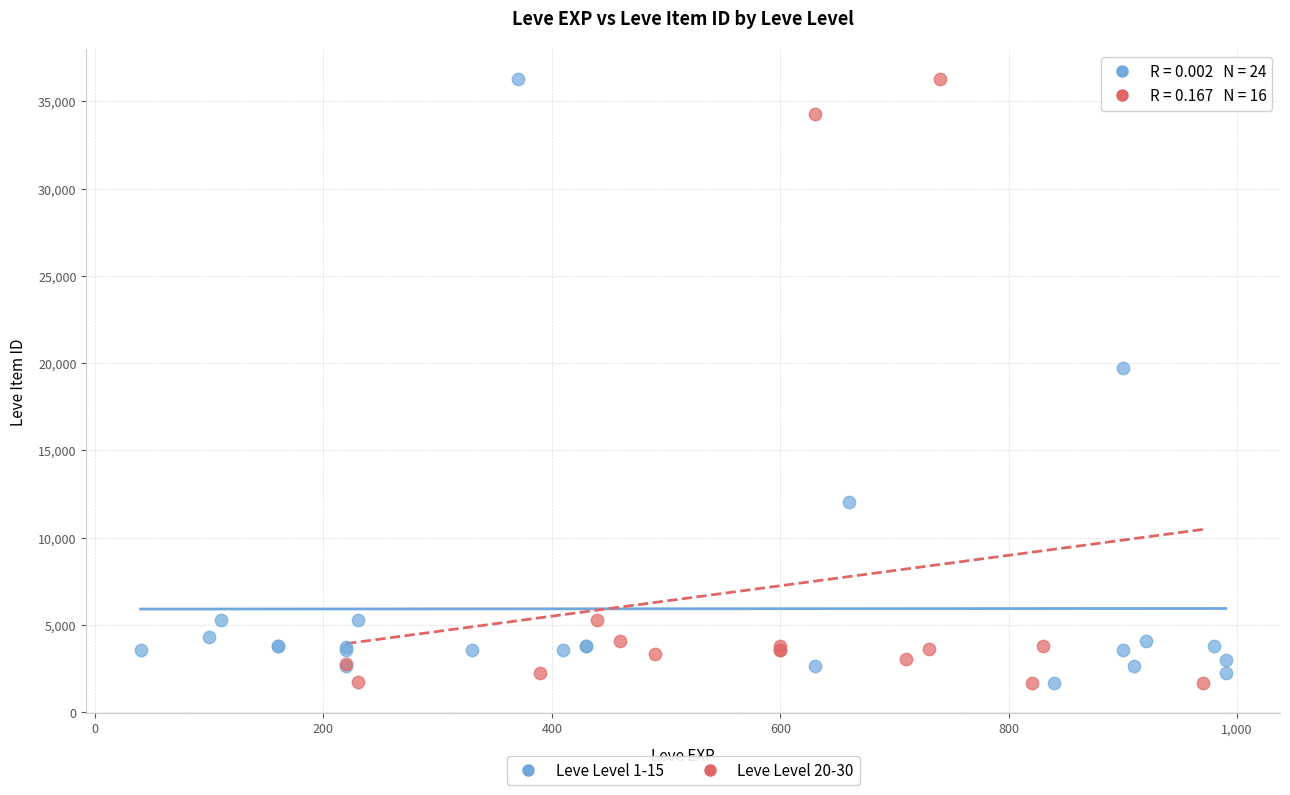

What are all the series names shown in the legend?

Leve Level 1-15, Leve Level 20-30